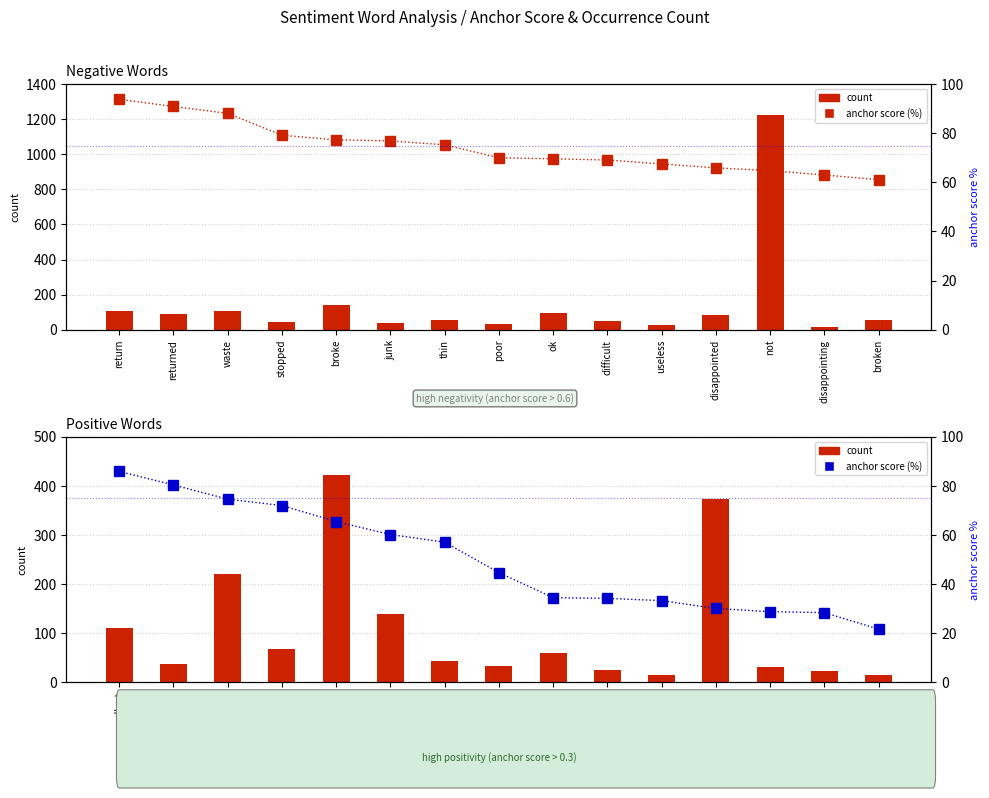

Which category has the highest value in the anchor score (%) series?

return